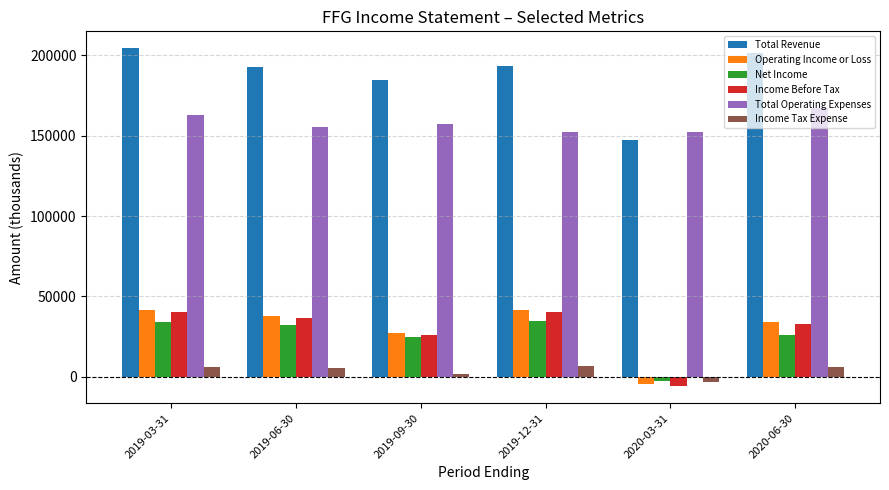

What is the label of the 1st bar from the right?

2020-06-30